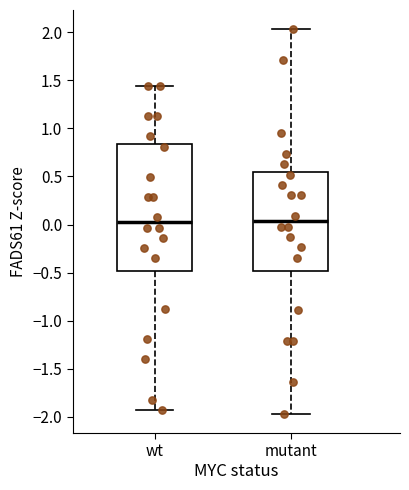

Reading left to right, transcribe this box plot: for each box, give where its median line is, the range the box spans, and where its two whiskers end, as read against the y-axis. The values are not printed on the chart, so give them approximately, as read against the axis.

wt: median 0.00, box -0.50 to 0.85, whiskers -1.95 to 1.45
mutant: median 0.05, box -0.50 to 0.55, whiskers -1.95 to 2.05